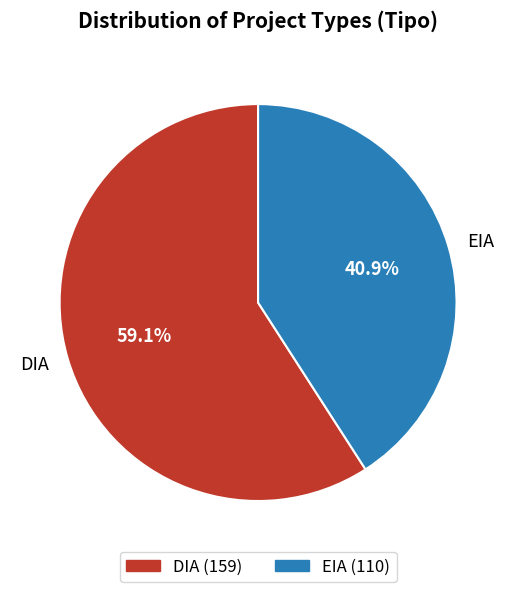

Which category has the smallest portion of the pie?

EIA